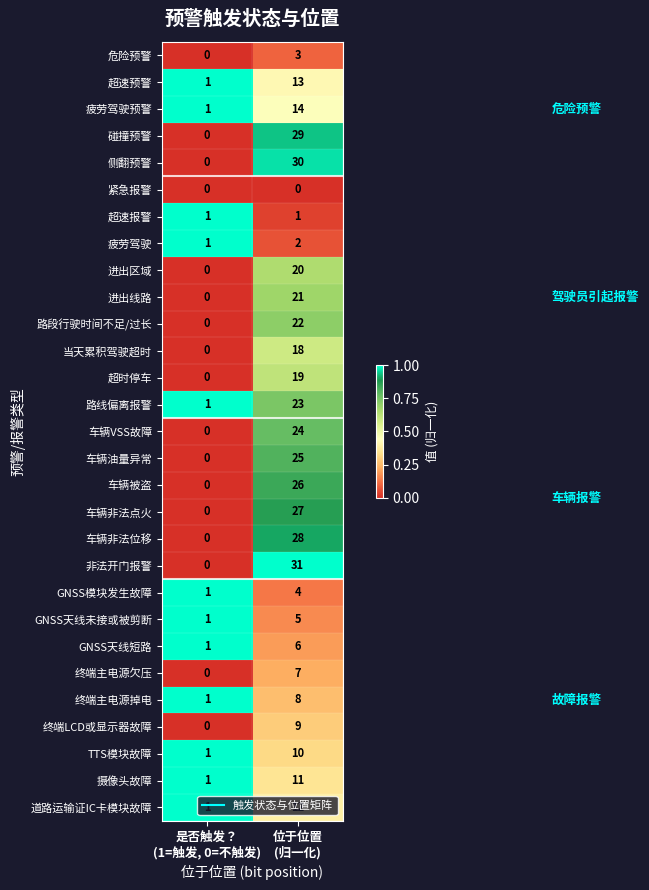

Which series has the largest range (max minus min)?

非法开门报警